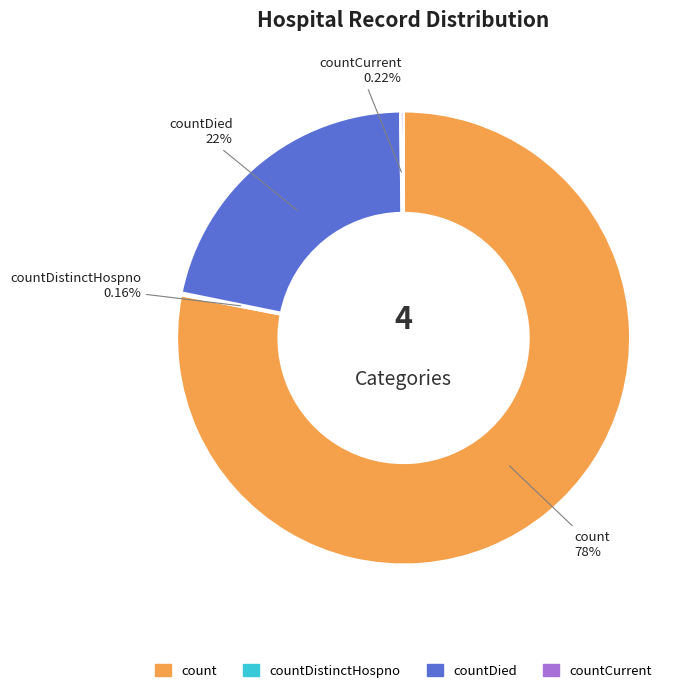

Is there a majority slice in this chart?

Yes